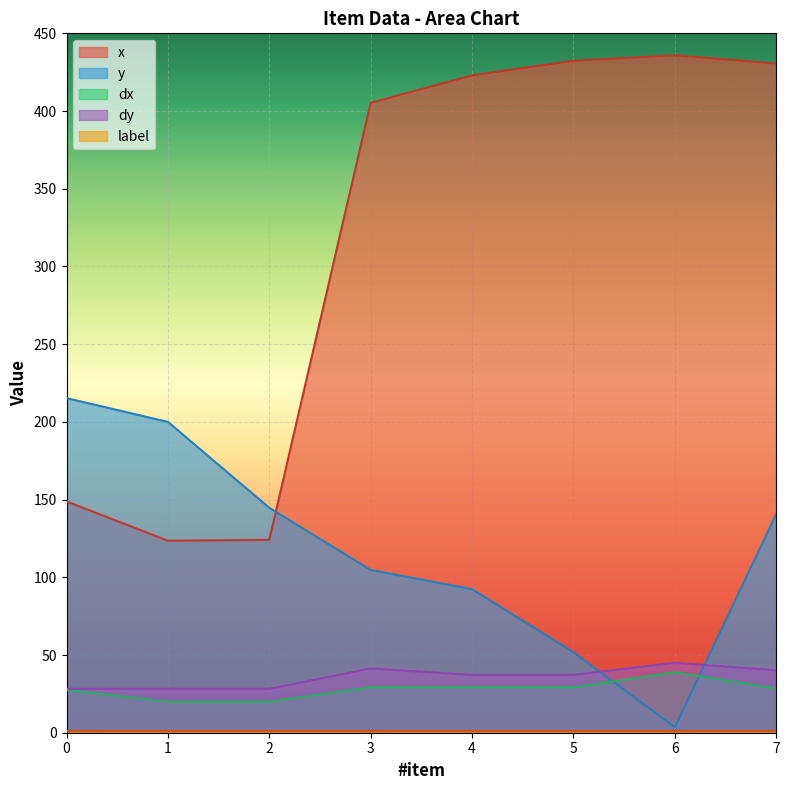

Reading left to right, extract all data points from this chart.

x: 0=148.8	1=123.5	2=124.1	3=405.3	4=422.9	5=432.4	6=435.9	7=430.6
y: 0=215.3	1=200.0	2=144.7	3=104.7	4=92.4	5=51.8	6=3.5	7=140.6
dx: 0=27.4	1=20.0	2=20.0	3=29.3	4=29.3	5=29.3	6=38.9	7=28.4
dy: 0=28.2	1=28.2	2=28.2	3=41.4	4=37.2	5=37.2	6=45.0	7=40.1